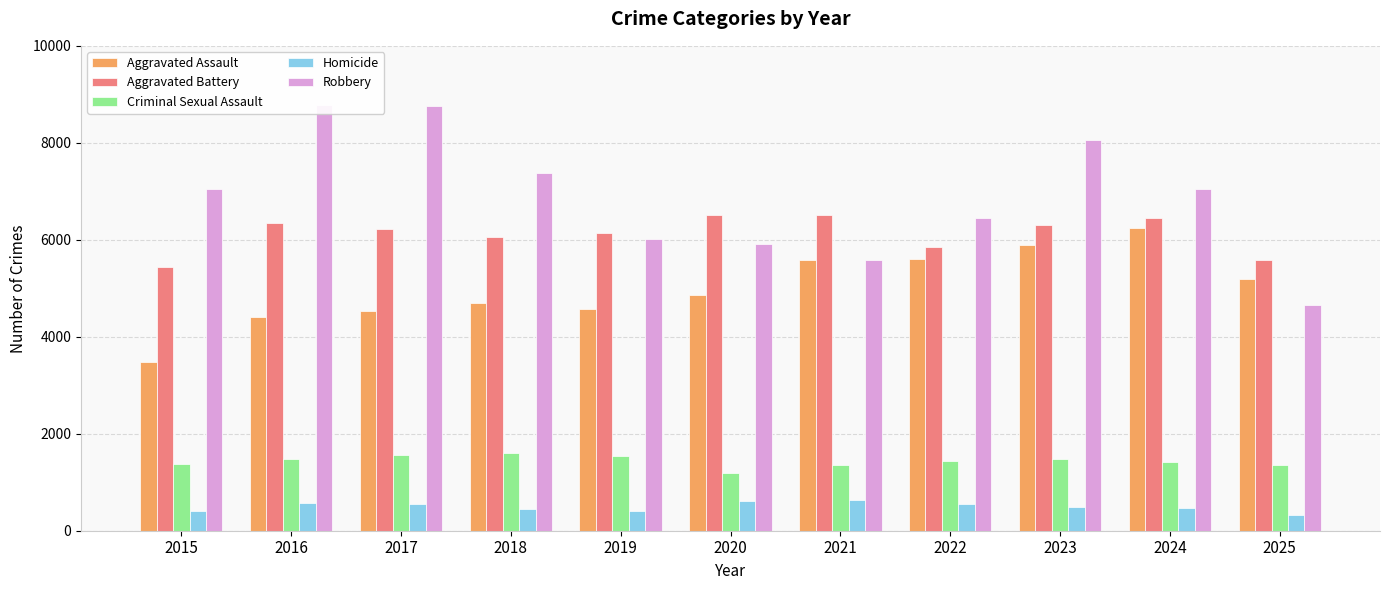

How many groups of bars are there?

11